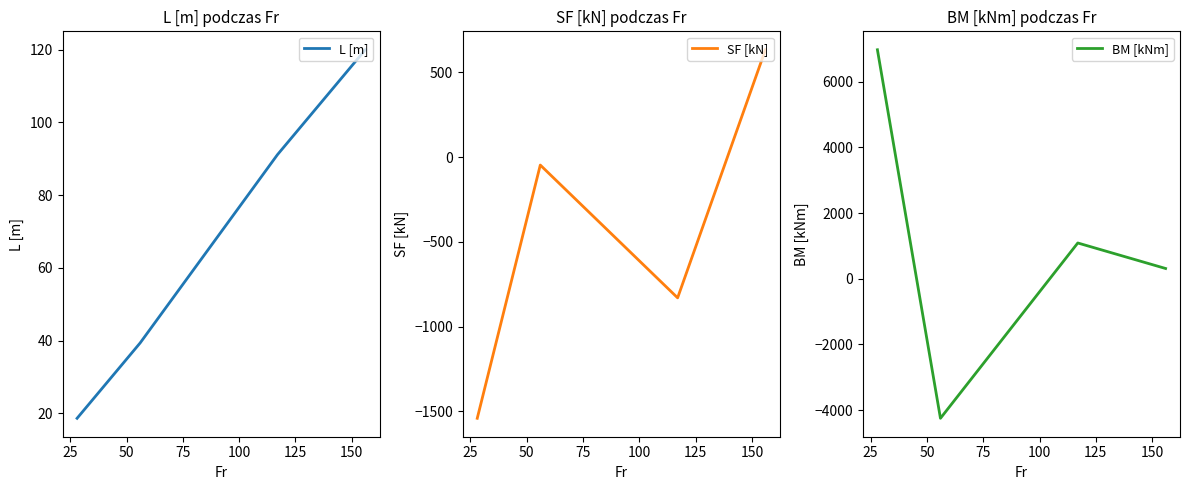

True or false: SF [kN] has more than 2 interior local peaks.

False